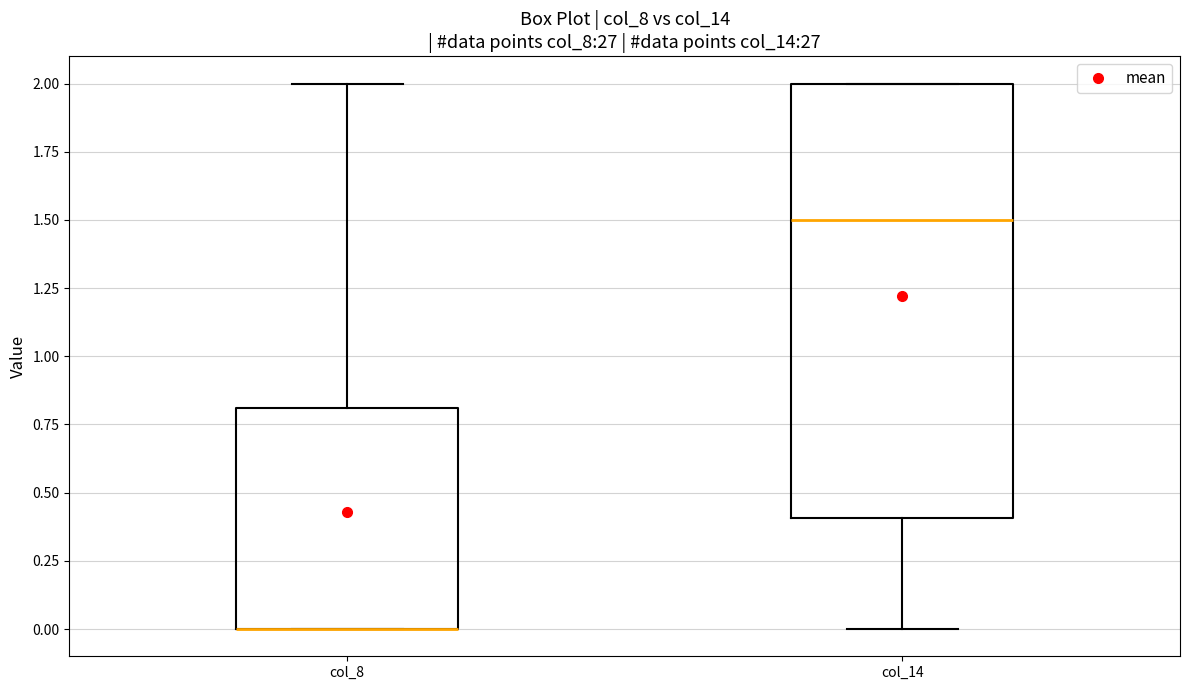

Comparing the boxes themselves (not the whiskers), which one is the tallest?

col_14